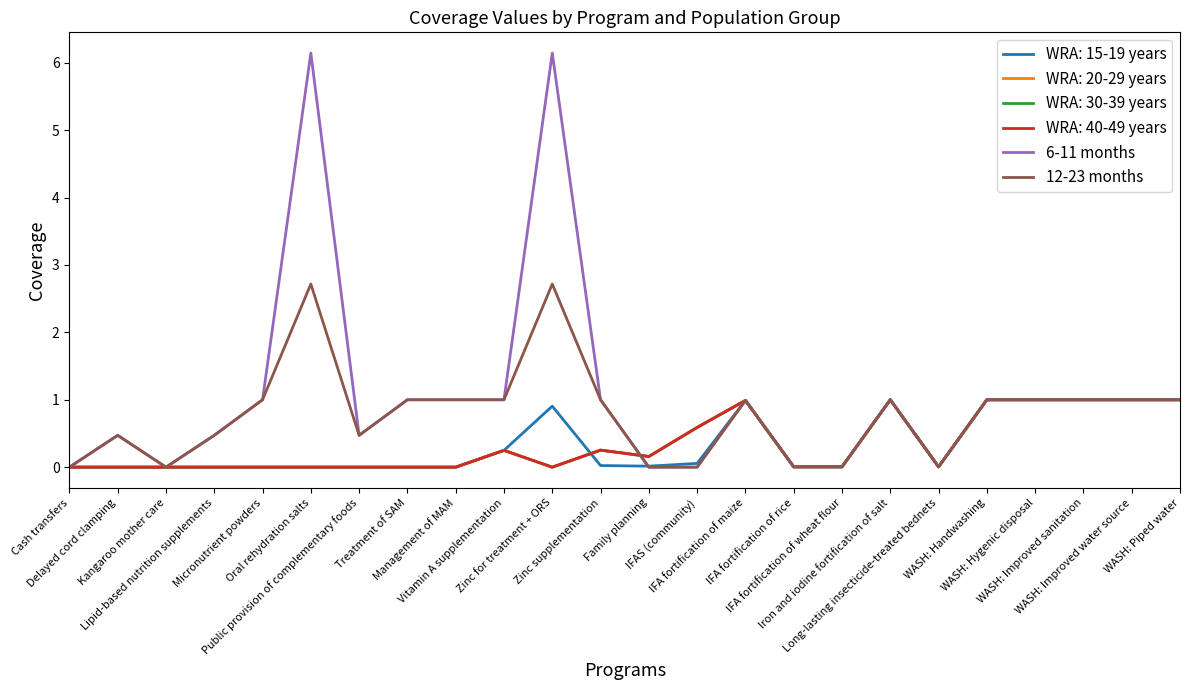

List the labels in order of 6-11 months value, smallest first.

Cash transfers, Kangaroo mother care, Family planning, IFAS (community), IFA fortification of rice, IFA fortification of wheat flour, Long-lasting insecticide-treated bednets, Delayed cord clamping, Lipid-based nutrition supplements, Public provision of complementary foods, IFA fortification of maize, Micronutrient powders, Treatment of SAM, Management of MAM, Vitamin A supplementation, Zinc supplementation, Iron and iodine fortification of salt, WASH: Handwashing, WASH: Hygenic disposal, WASH: Improved sanitation, WASH: Improved water source, WASH: Piped water, Oral rehydration salts, Zinc for treatment + ORS